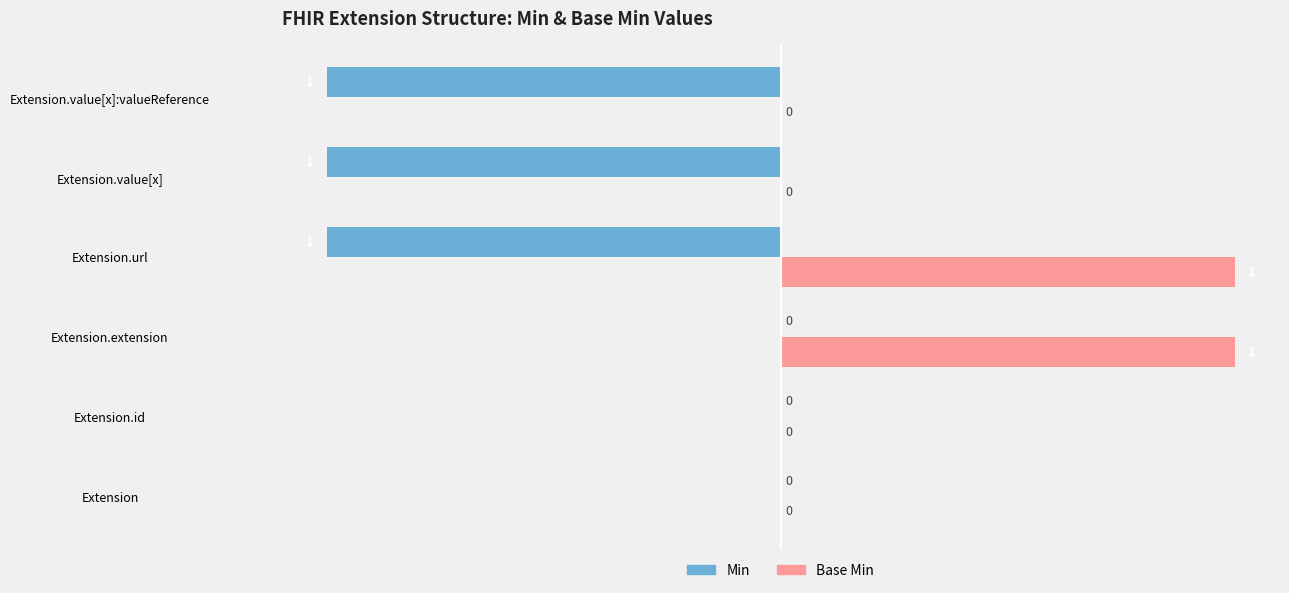

True or false: Base Min has a value of 0 at Extension.id.

True